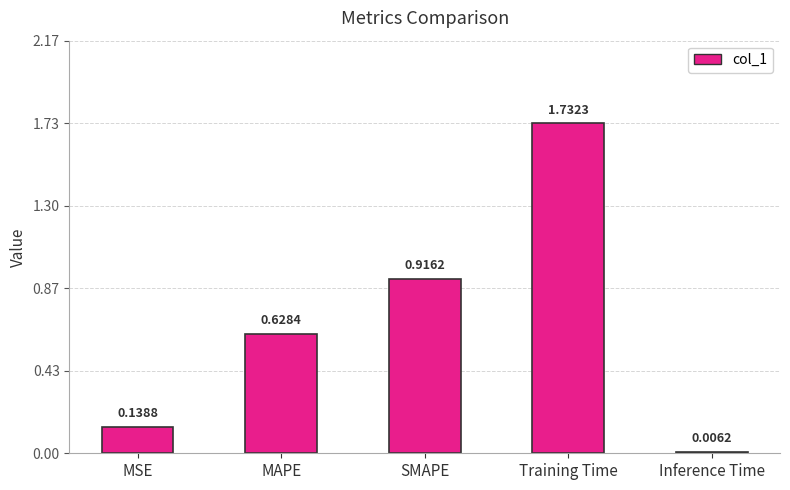

How many categories are shown in the chart?

5